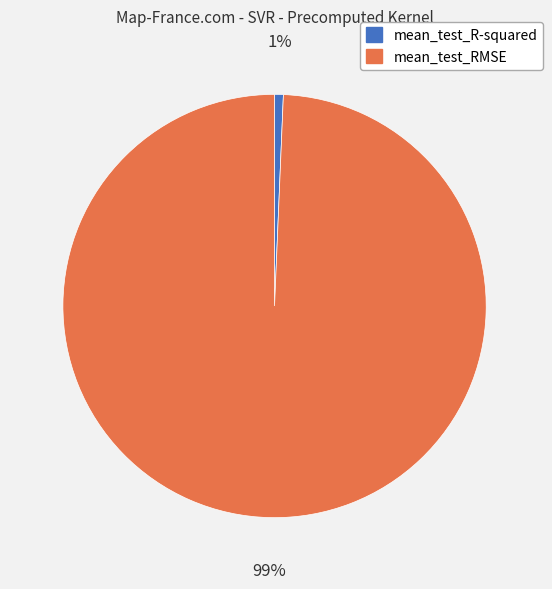

What is the largest slice in the pie chart?

mean_test_RMSE